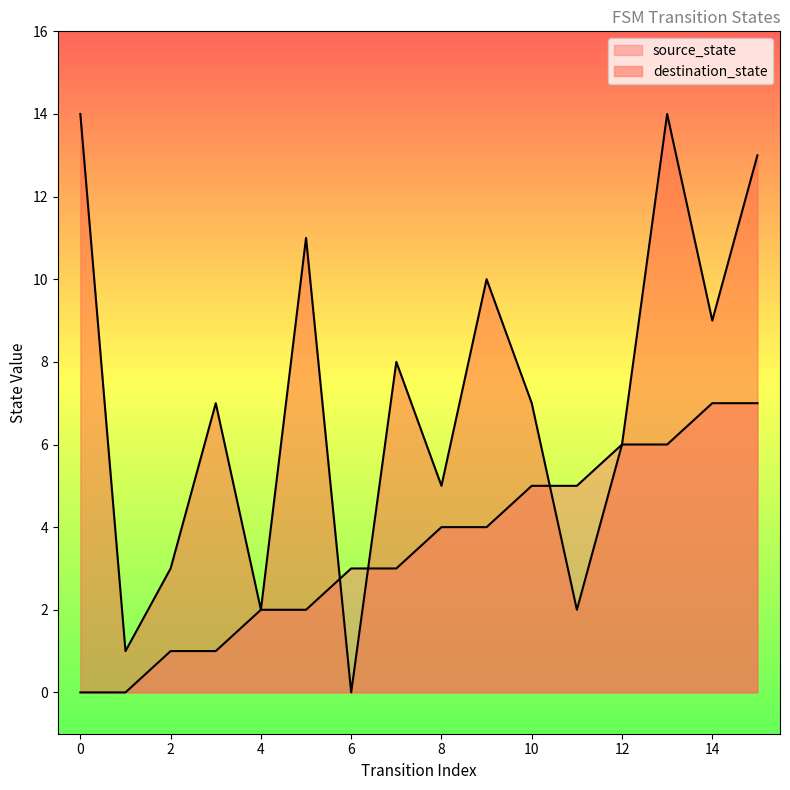

What is the value of the destination_state point at the 10th from the left?

10